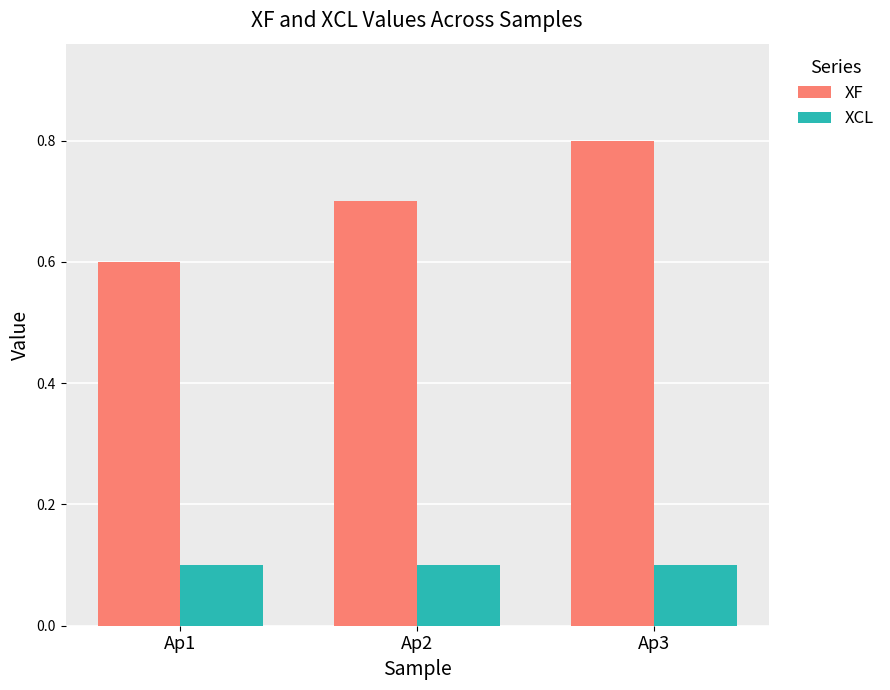

At Ap1, list the series in order from largest to smallest.

XF, XCL